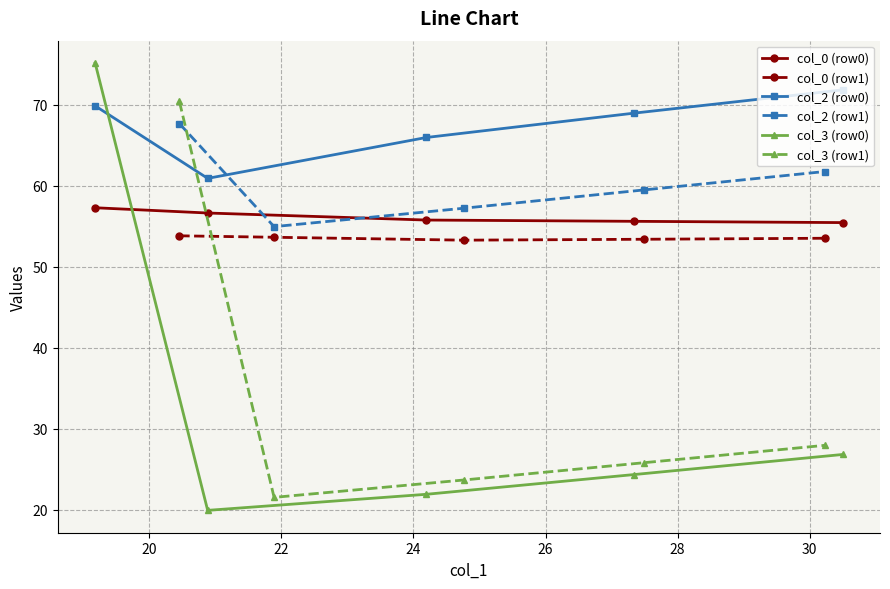

What is the value of the col_0 (row1) point at the 4th from the left?

53.4